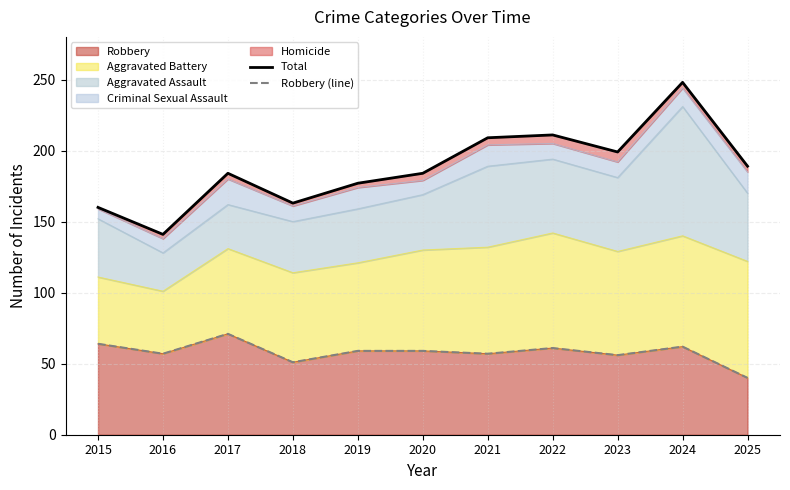

Reading left to right, list all the values displayed in this chart.

Total: 160	141	184	163	177	184	209	211	199	248	189
Robbery (line): 64	57	71	51	59	59	57	61	56	62	40